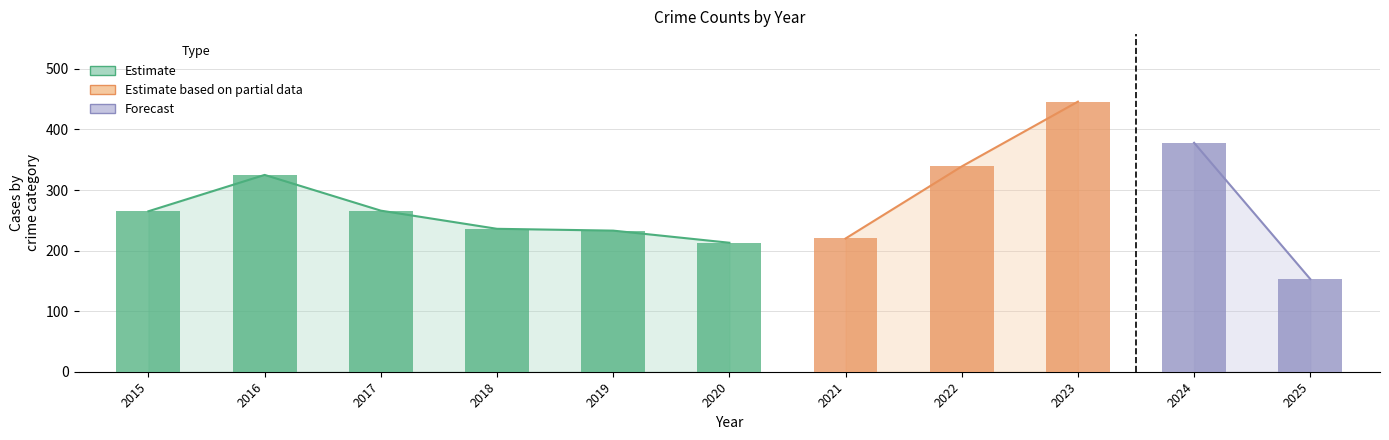

What is the sum of the values at 2020 and 2016?

538